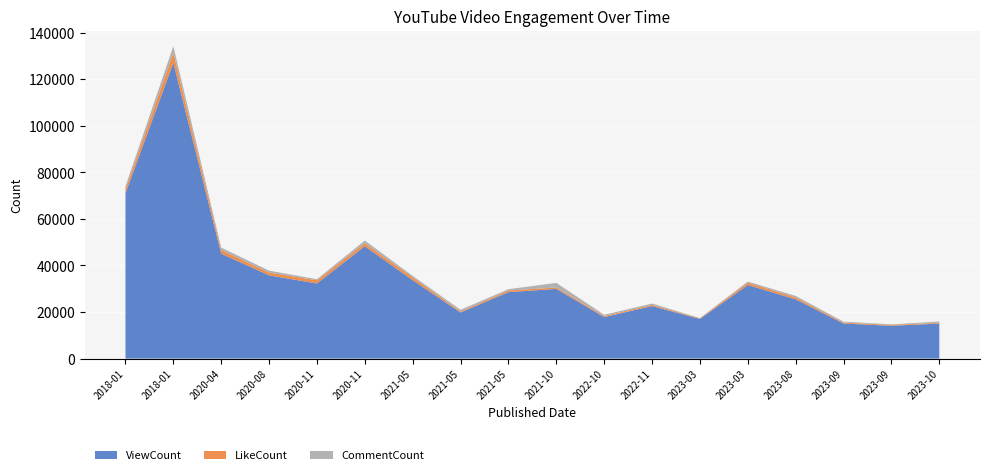

Reading right to left, what are all the values shown in this chart?

ViewCount: 2023-10=15035	2023-09=14097	2023-09=15058	2023-08=25447	2023-03=31607	2023-03=17032	2022-11=22553	2022-10=17825	2021-10=29931	2021-05=28533	2021-05=19803	2021-05=33667	2020-11=48267	2020-11=32249	2020-08=35758	2020-04=45082	2018-01=127067	2018-01=70983
LikeCount: 2023-10=315	2023-09=385	2023-09=372	2023-08=790	2023-03=1003	2023-03=239	2022-11=501	2022-10=469	2021-10=621	2021-05=701	2021-05=405	2021-05=1196	2020-11=1245	2020-11=1377	2020-08=1171	2020-04=1550	2018-01=4282	2018-01=1790
CommentCount: 2023-10=560	2023-09=224	2023-09=423	2023-08=658	2023-03=495	2023-03=113	2022-11=584	2022-10=509	2021-10=1955	2021-05=562	2021-05=746	2021-05=642	2020-11=1172	2020-11=472	2020-08=834	2020-04=1022	2018-01=2834	2018-01=1214